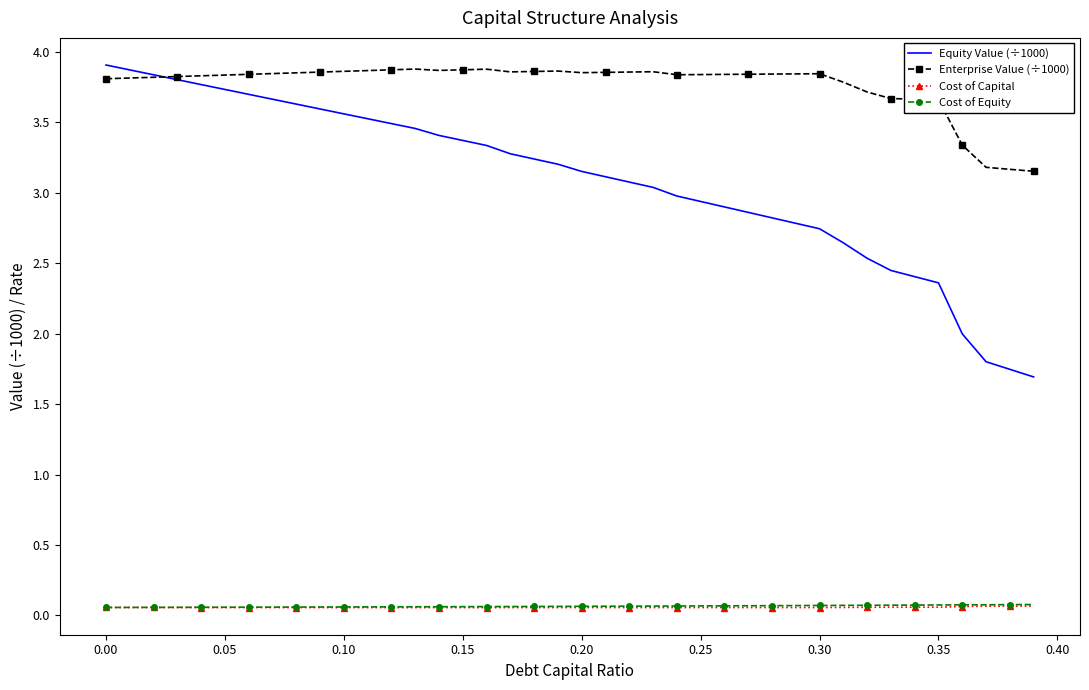

Which series has the largest range (max minus min)?

Equity Value (÷1000)